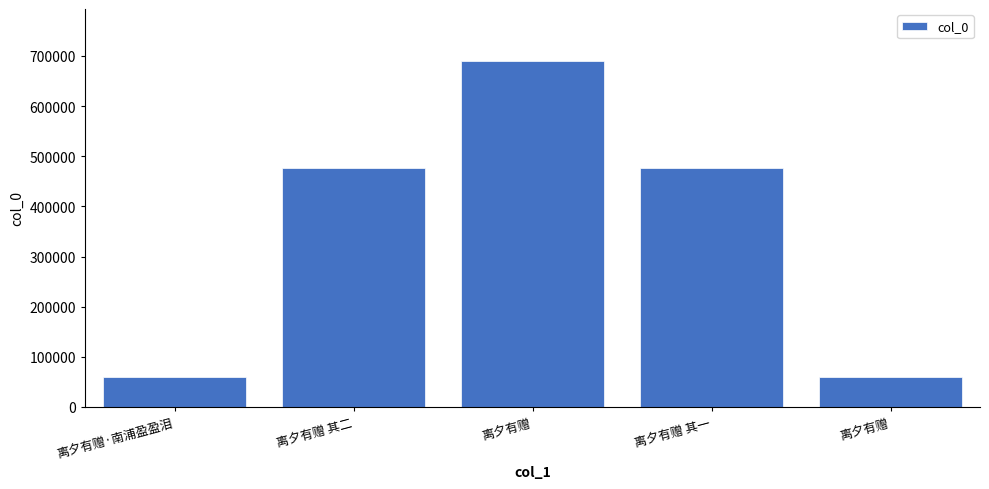

How many categories are shown in the chart?

5